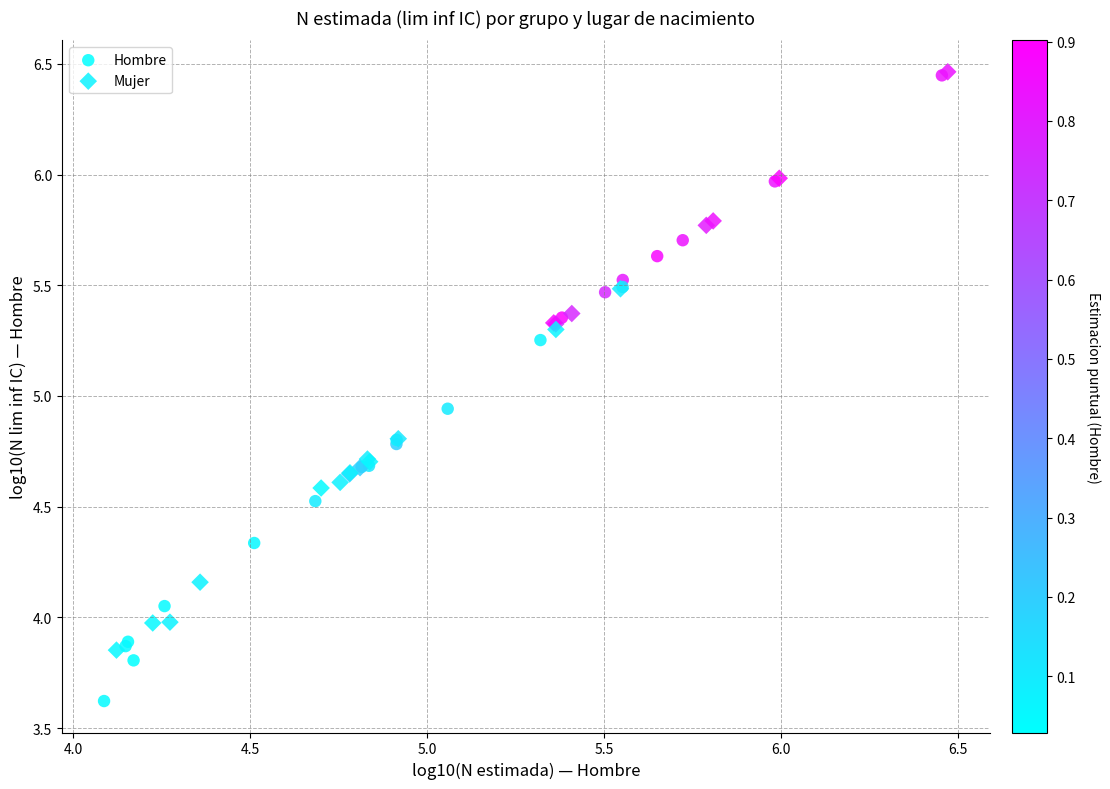

Which series reaches the minimum Y coordinate?

Hombre